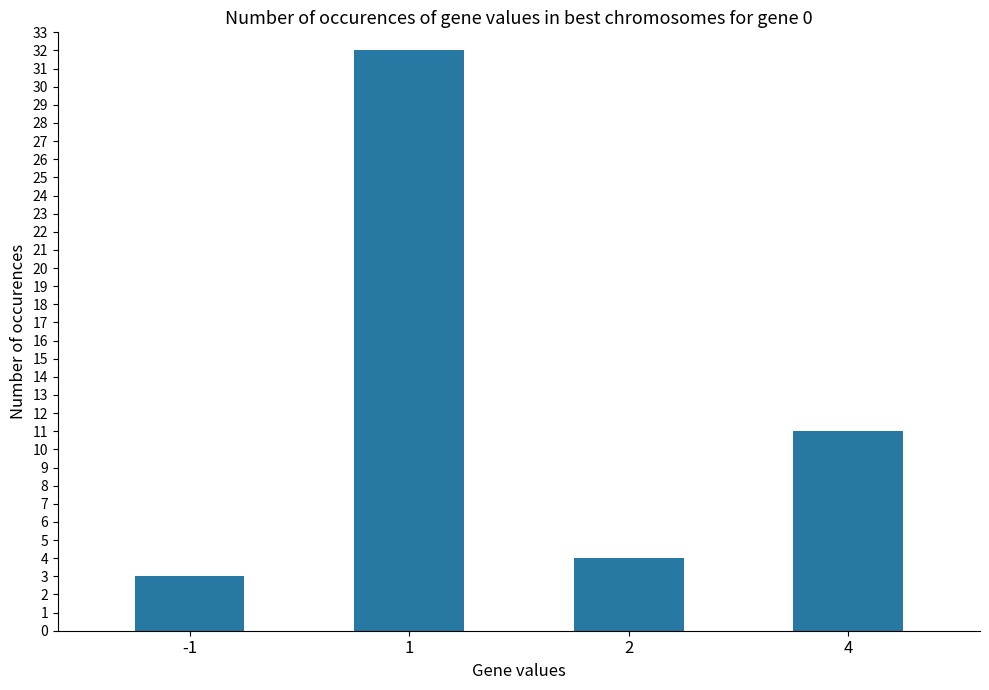

Does the chart contain any negative values?

No